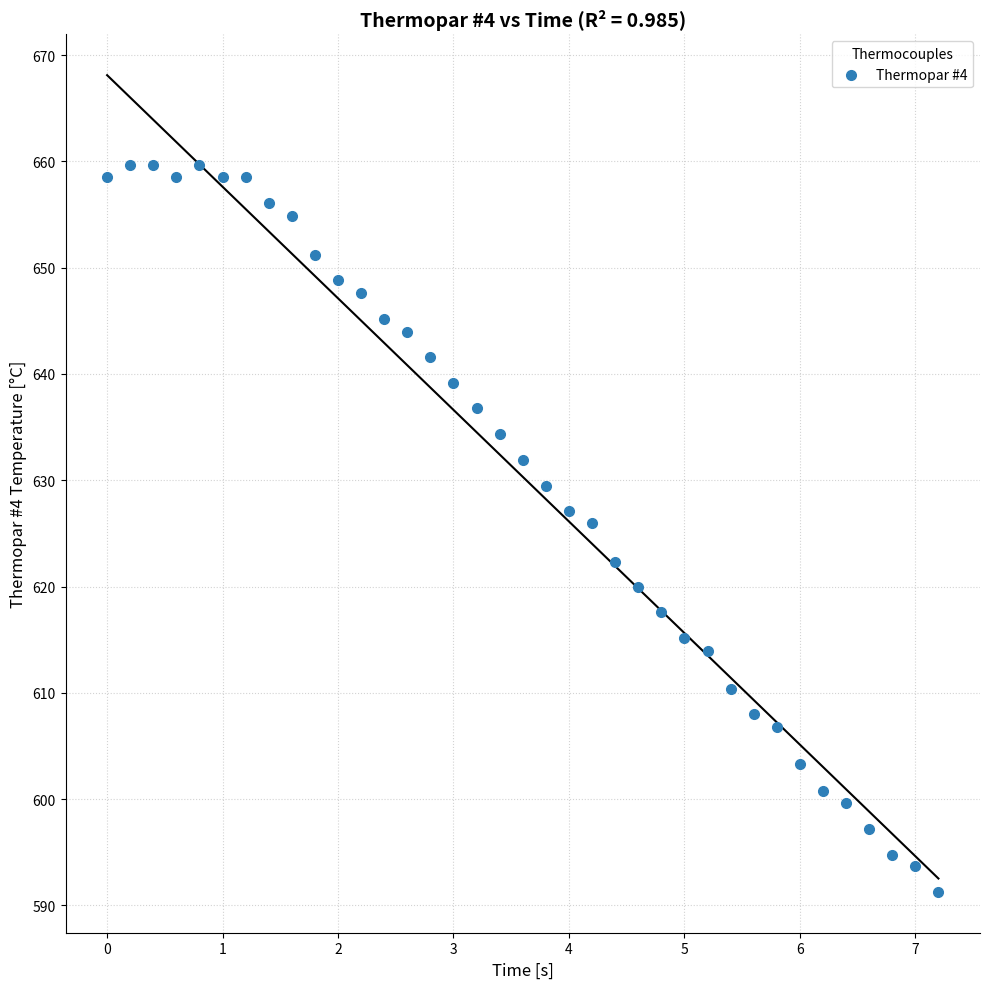

What Y value in the scatter plot is closest to 625?

626.0